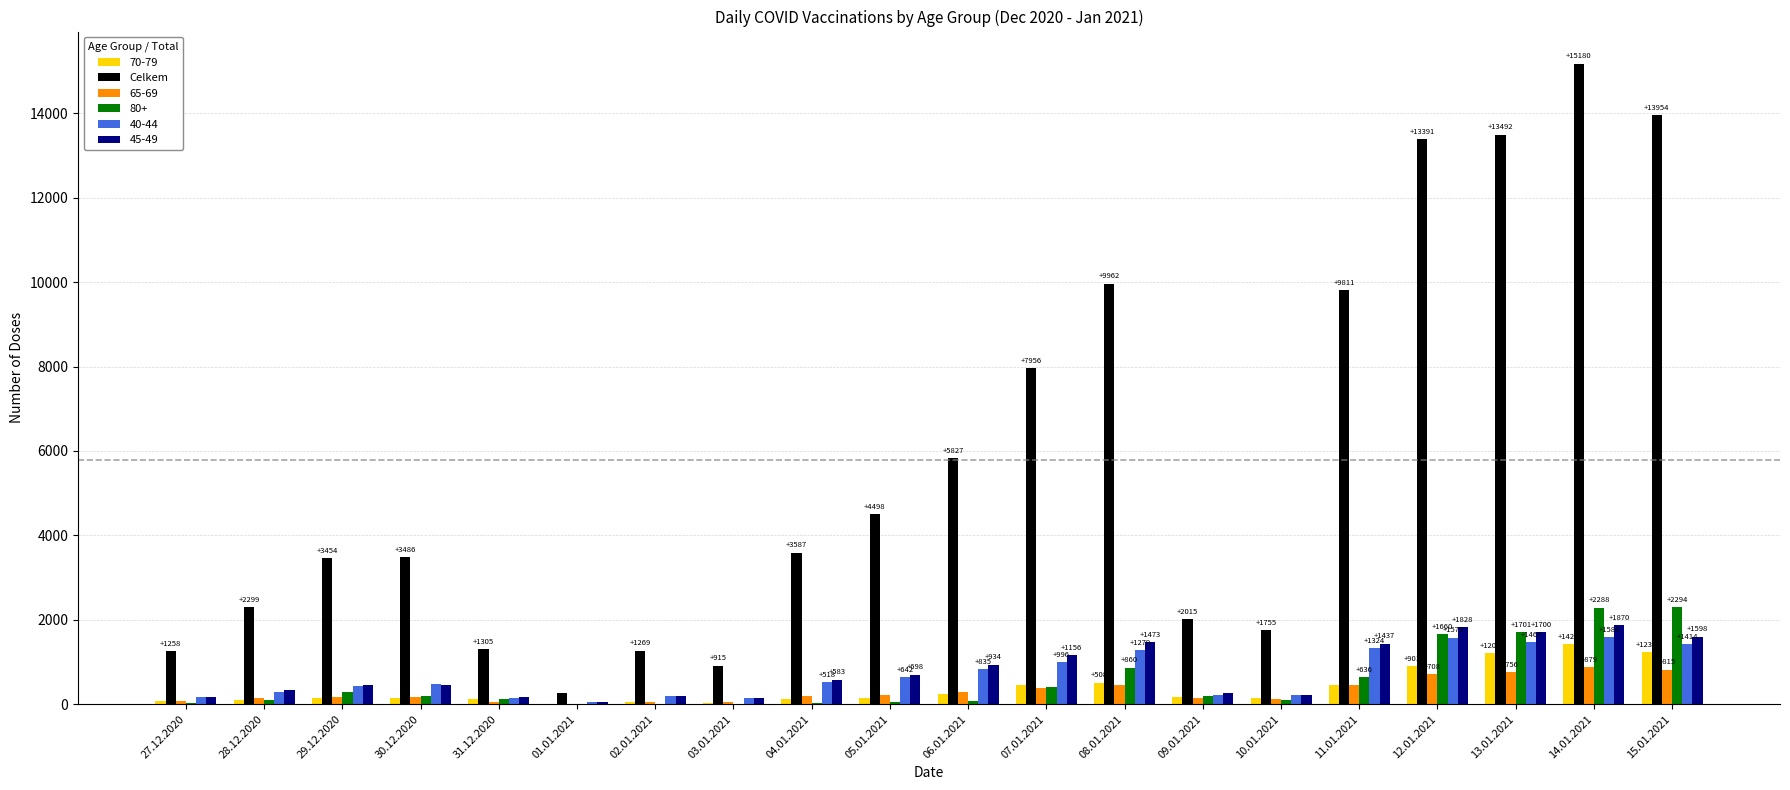

What is the maximum value shown in the chart?

15180